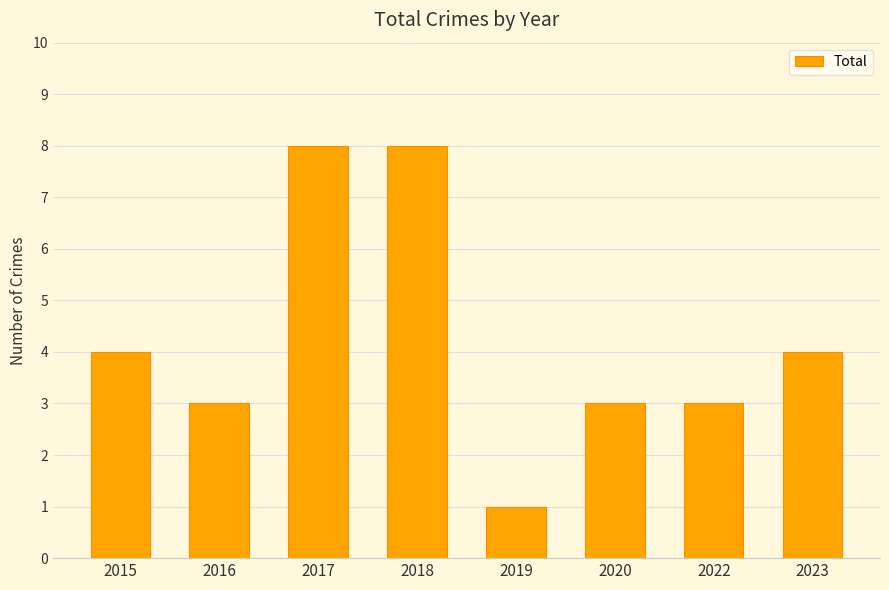

True or false: the data shows 11 at 2018.

False